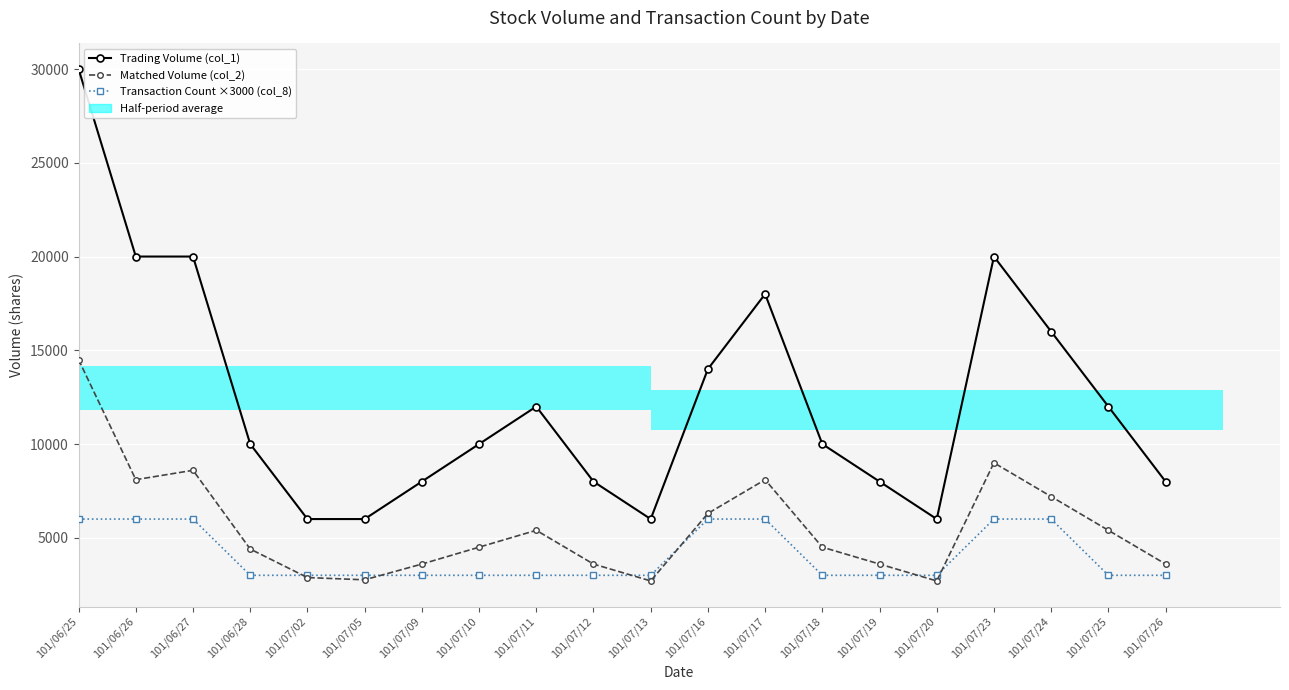

What position from the right is 101/07/16?

9